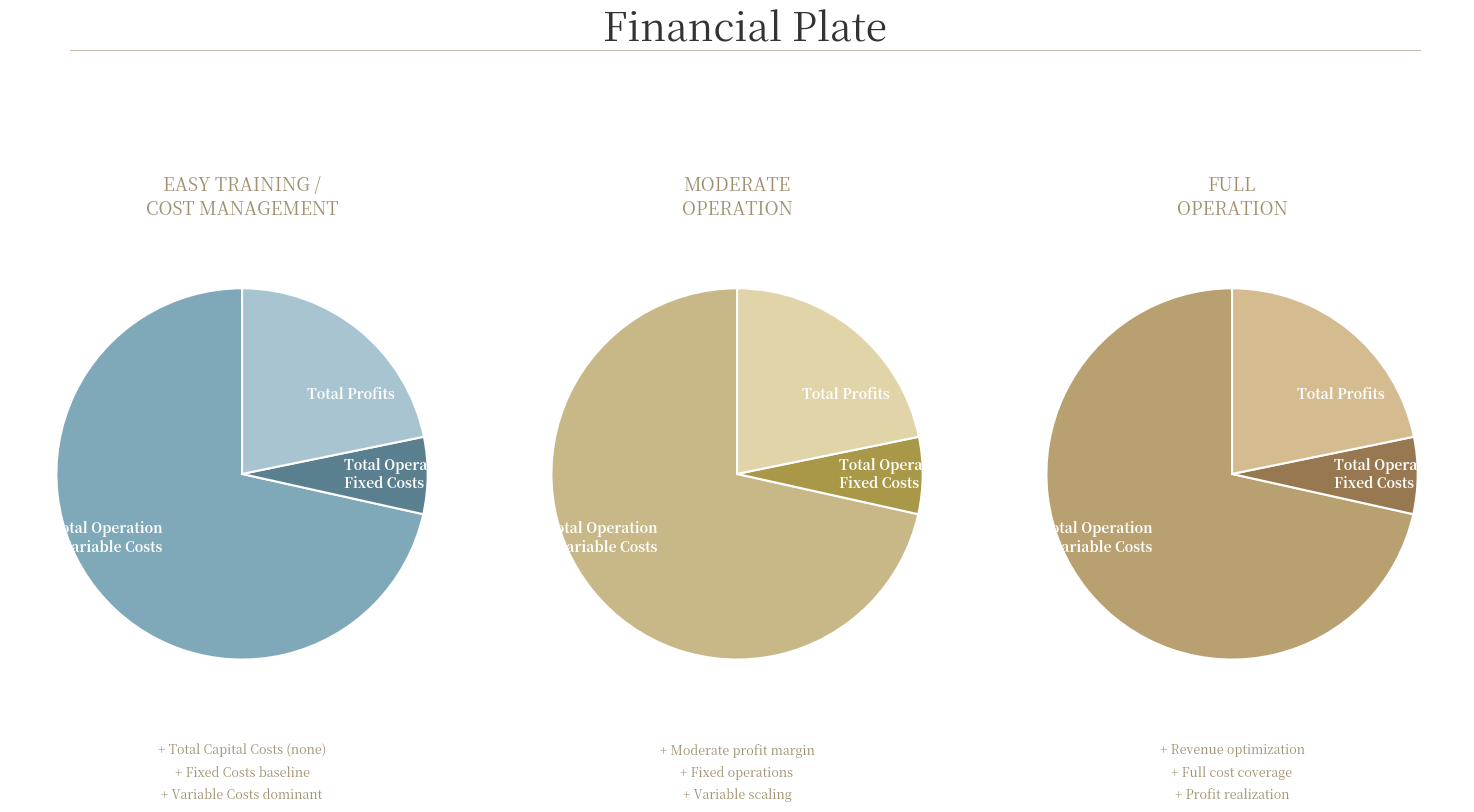

What is the change in value from Total Operation Fixed Costs to Total Profits?

+75900.5